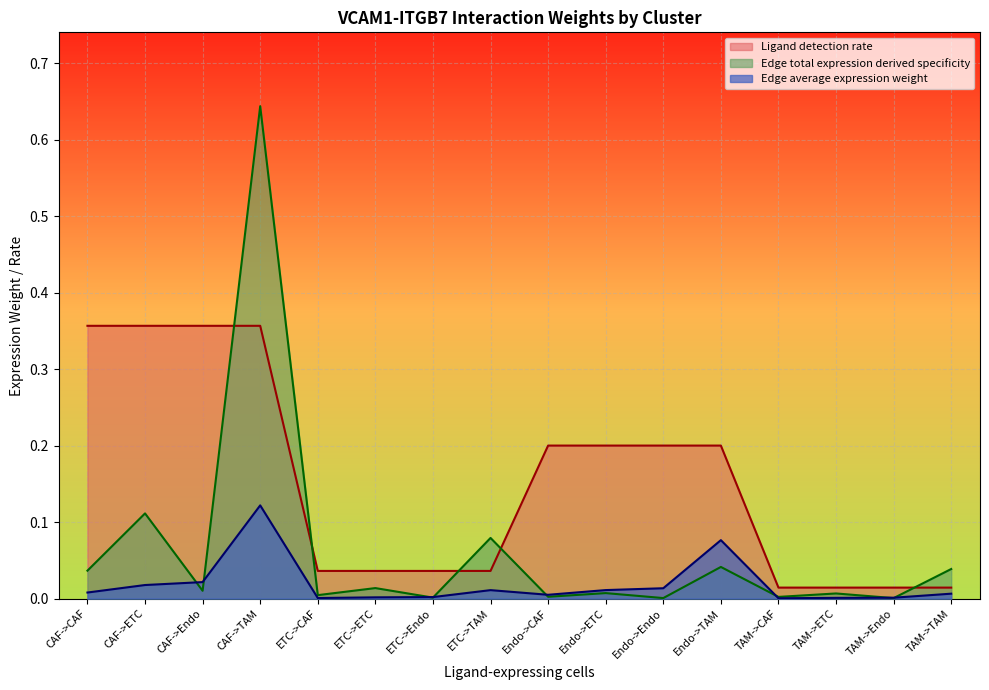

What is the spread (max minus min) of values at CAF->TAM?

0.5